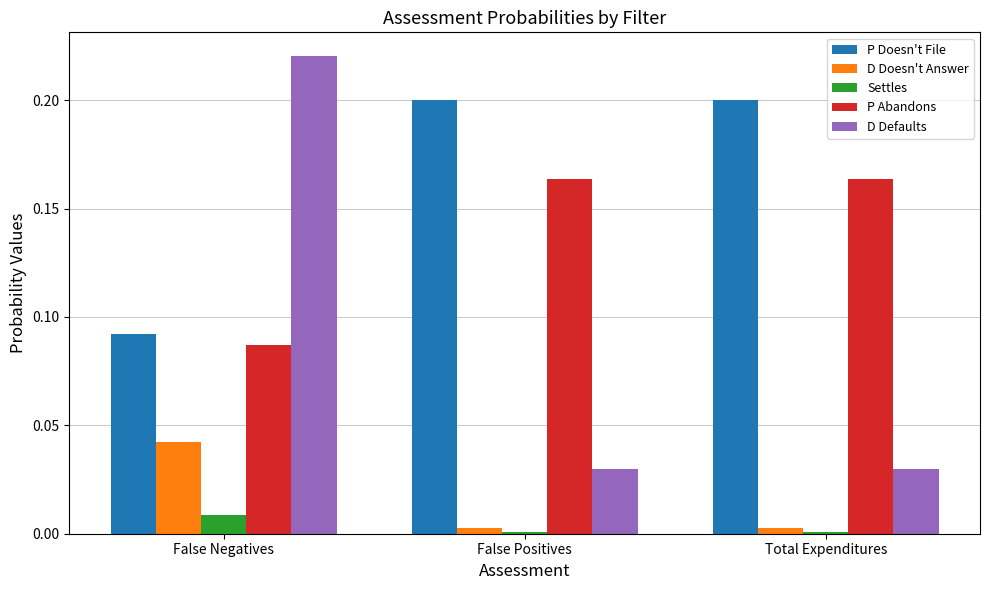

At which label is P Abandons closest to 0?

False Negatives